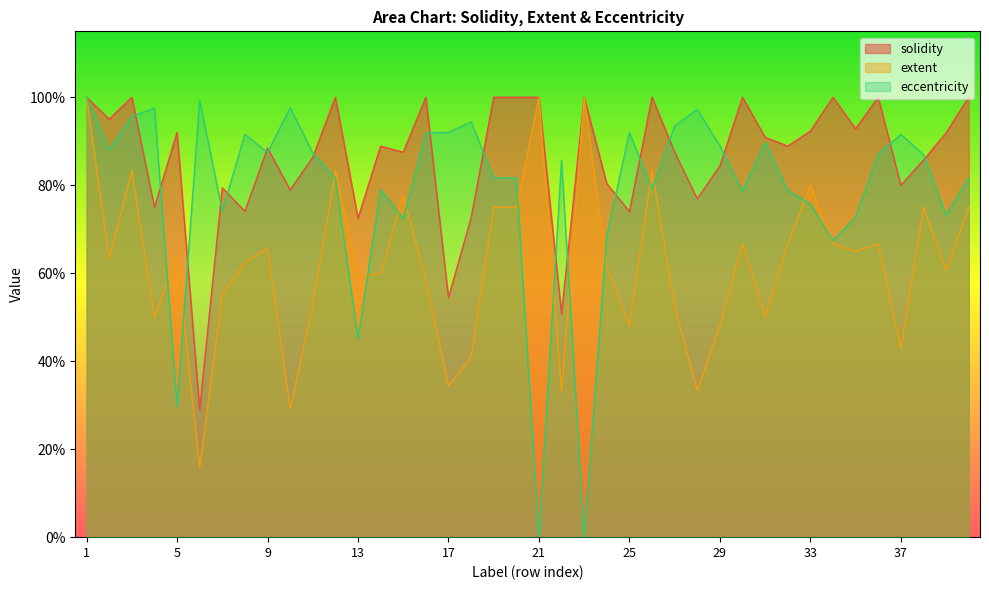

At which category is the sum across all series the highest?

1